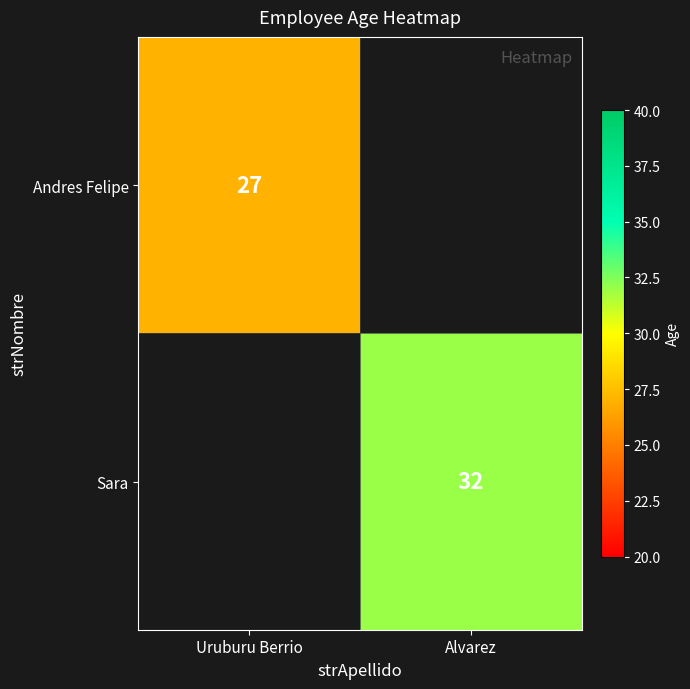

What is the maximum value shown in the chart?

32